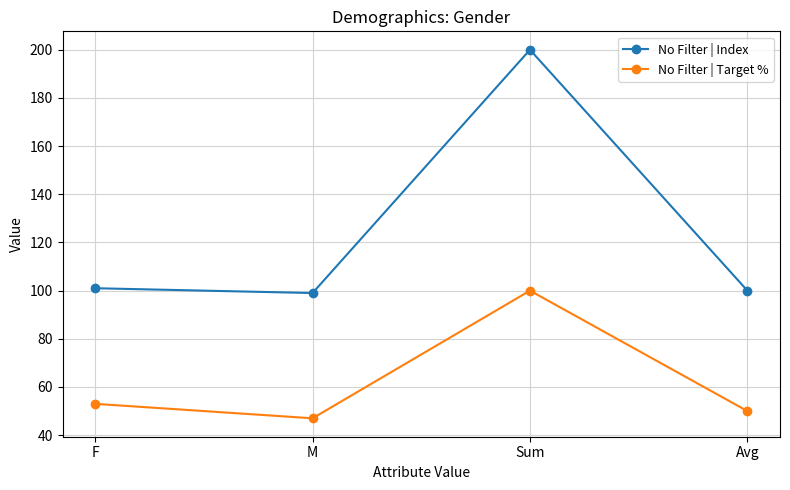

Which category has the lowest value across all series?

M